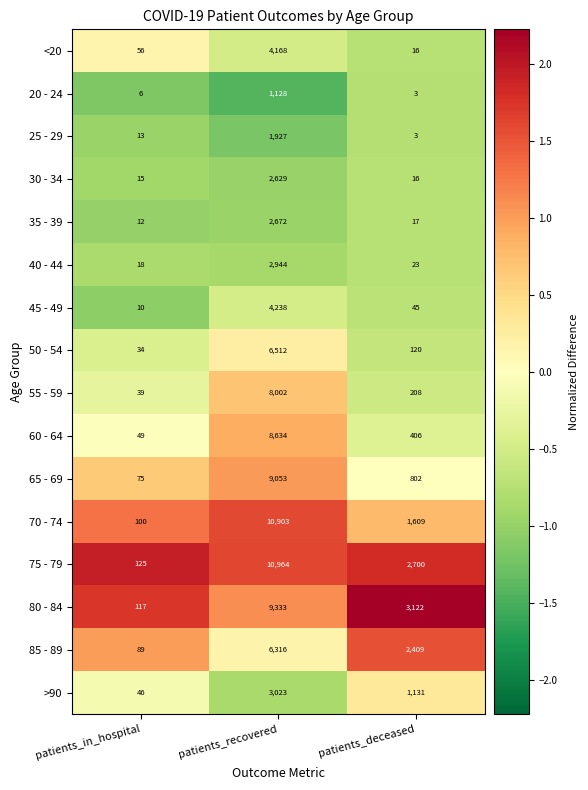

The 75 - 79 series shows 2700 at patients_deceased. True or false?

True